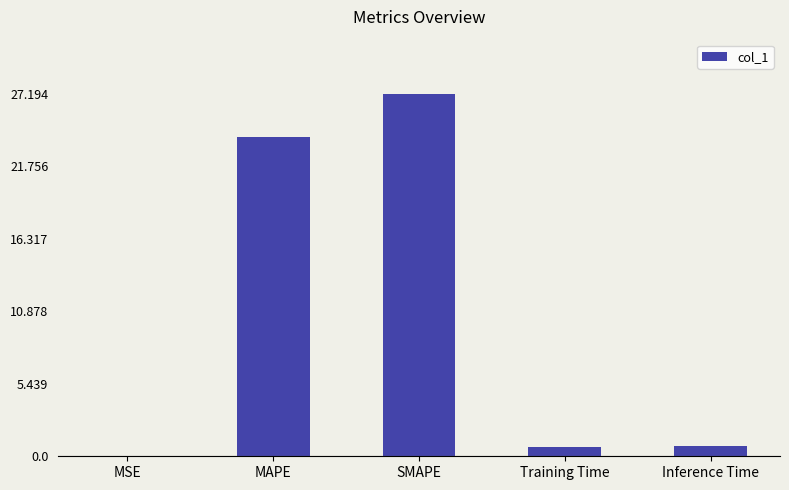

Read the value at Inference Time.

0.8